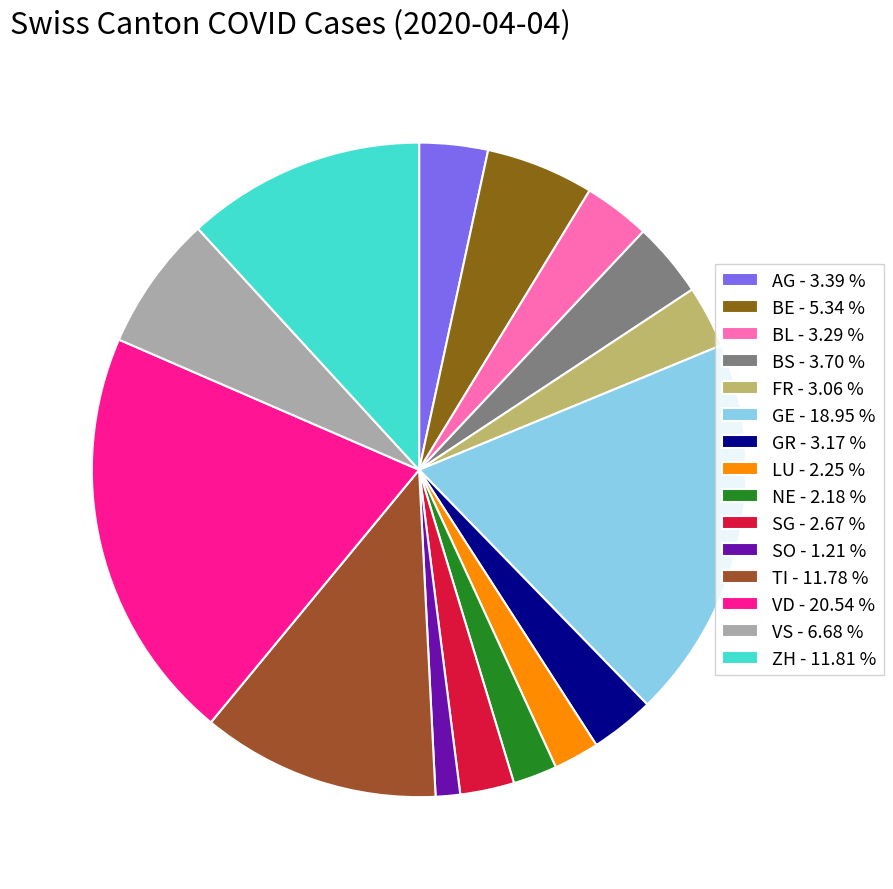

Rank the categories by value from lowest to highest.

SO, NE, LU, SG, FR, GR, BL, AG, BS, BE, VS, TI, ZH, GE, VD